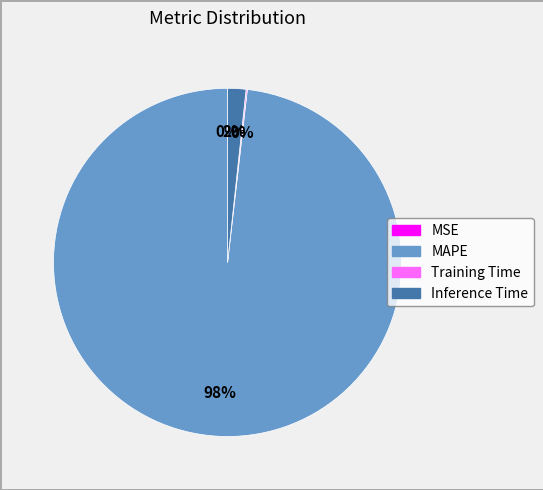

Is it true that MAPE is 91% of the pie?

False